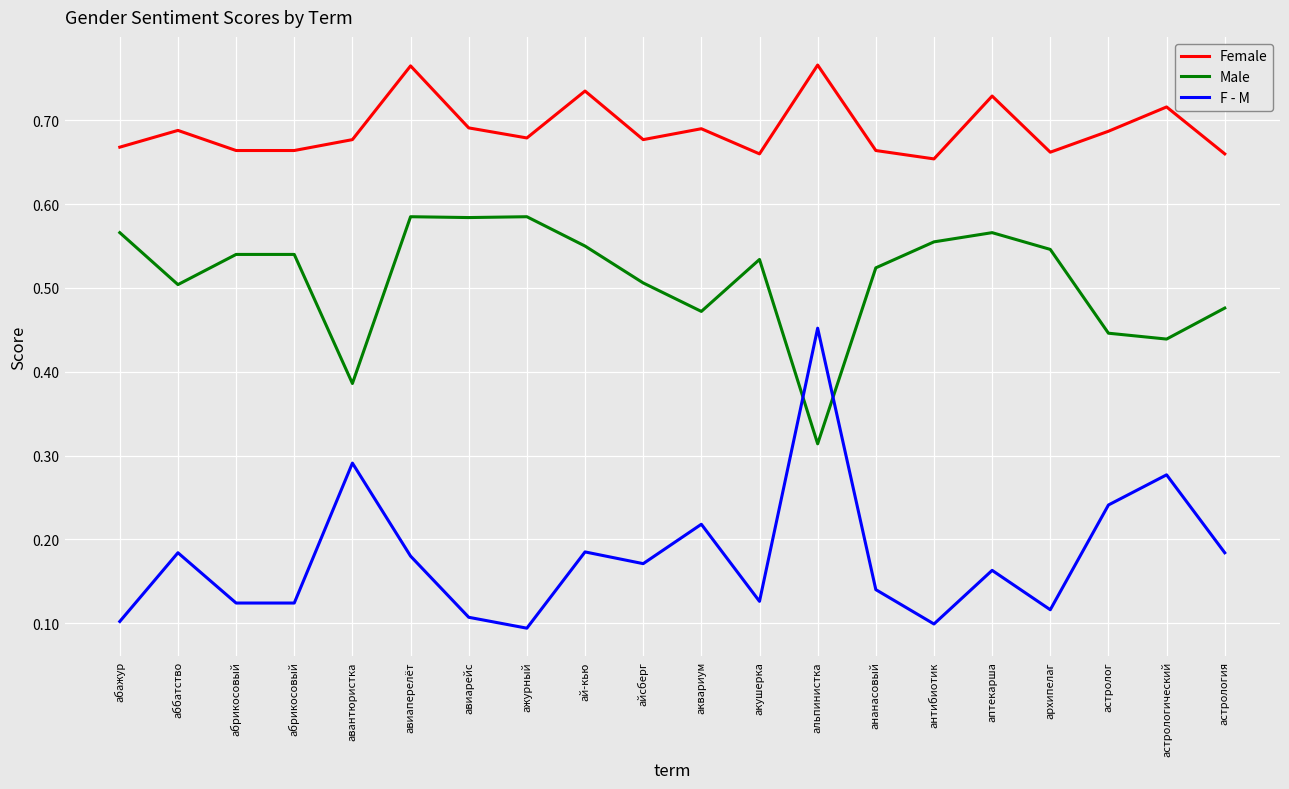

Does the chart have visible grid lines?

Yes